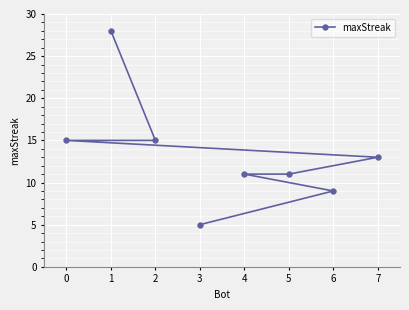

What is the greatest value displayed?

28